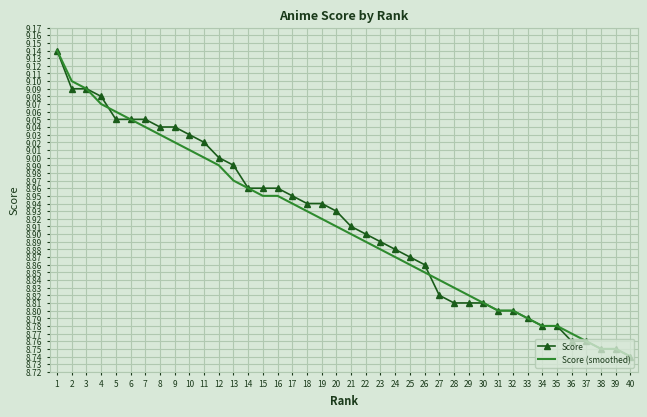

True or false: Score has a value of 8.8 at 30.

True